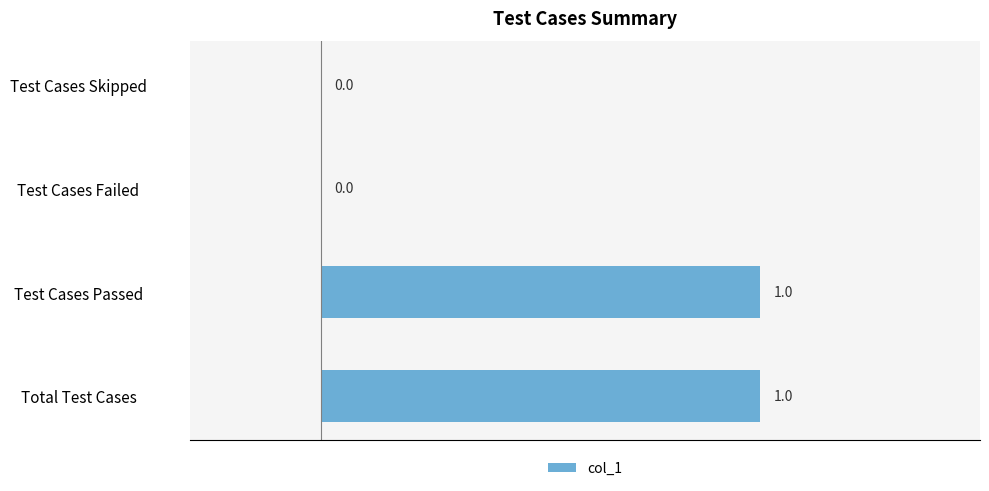

Reading top to bottom, transcribe all the data shown in this chart.

Test Cases Skipped=0	Test Cases Failed=0	Test Cases Passed=1	Total Test Cases=1